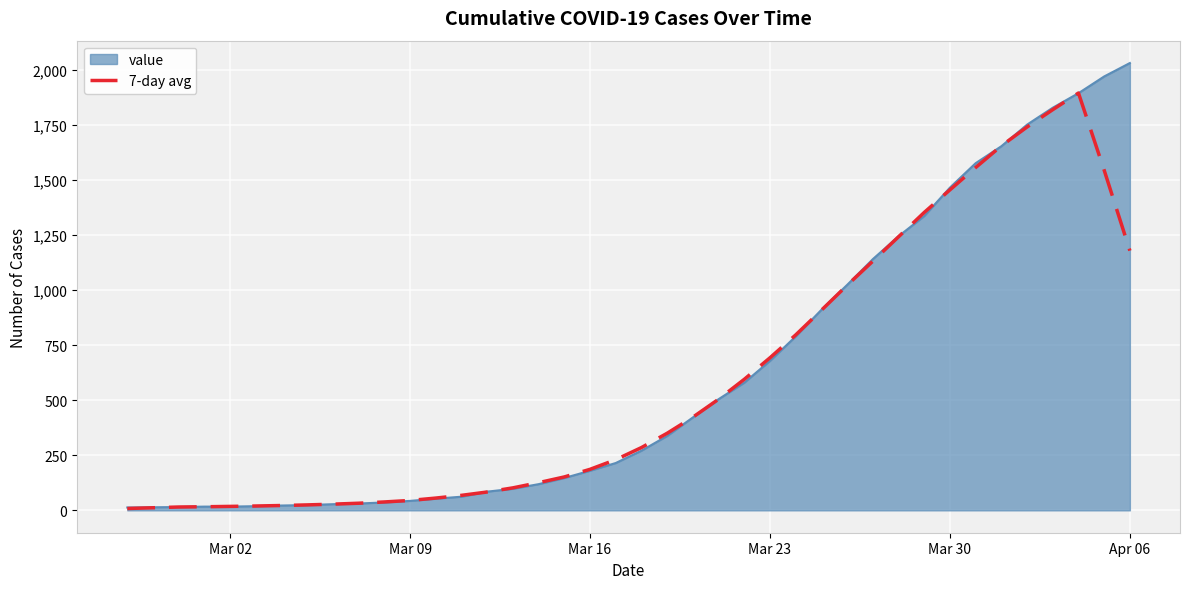

Rank the series by their maximum value, from lowest to highest.

7-day avg, value